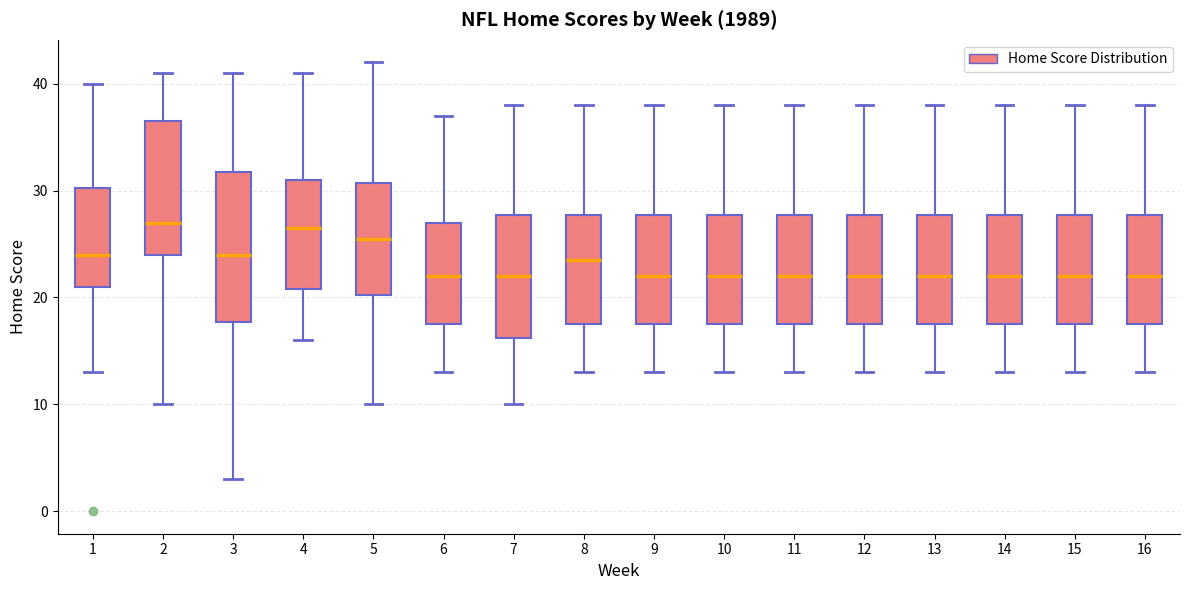

Reading left to right, transcribe this box plot: for each box, give where its median line is, the range the box spans, and where its two whiskers end, as read against the y-axis. The values are not printed on the chart, so give them approximately, as read against the axis.

1: median 24, box 21 to 30, whiskers 13 to 40
2: median 27, box 24 to 37, whiskers 10 to 41
3: median 24, box 18 to 32, whiskers 3 to 41
4: median 27, box 21 to 31, whiskers 16 to 41
5: median 26, box 20 to 31, whiskers 10 to 42
6: median 22, box 18 to 27, whiskers 13 to 37
7: median 22, box 16 to 28, whiskers 10 to 38
8: median 24, box 18 to 28, whiskers 13 to 38
9: median 22, box 18 to 28, whiskers 13 to 38
10: median 22, box 18 to 28, whiskers 13 to 38
11: median 22, box 18 to 28, whiskers 13 to 38
12: median 22, box 18 to 28, whiskers 13 to 38
13: median 22, box 18 to 28, whiskers 13 to 38
14: median 22, box 18 to 28, whiskers 13 to 38
15: median 22, box 18 to 28, whiskers 13 to 38
16: median 22, box 18 to 28, whiskers 13 to 38